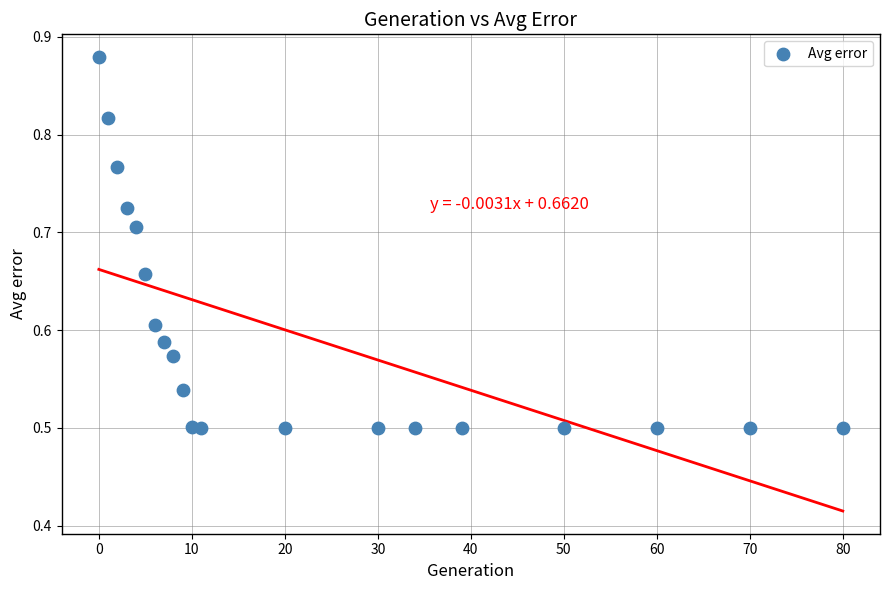

What is the range of Y values (max minus min)?

0.4